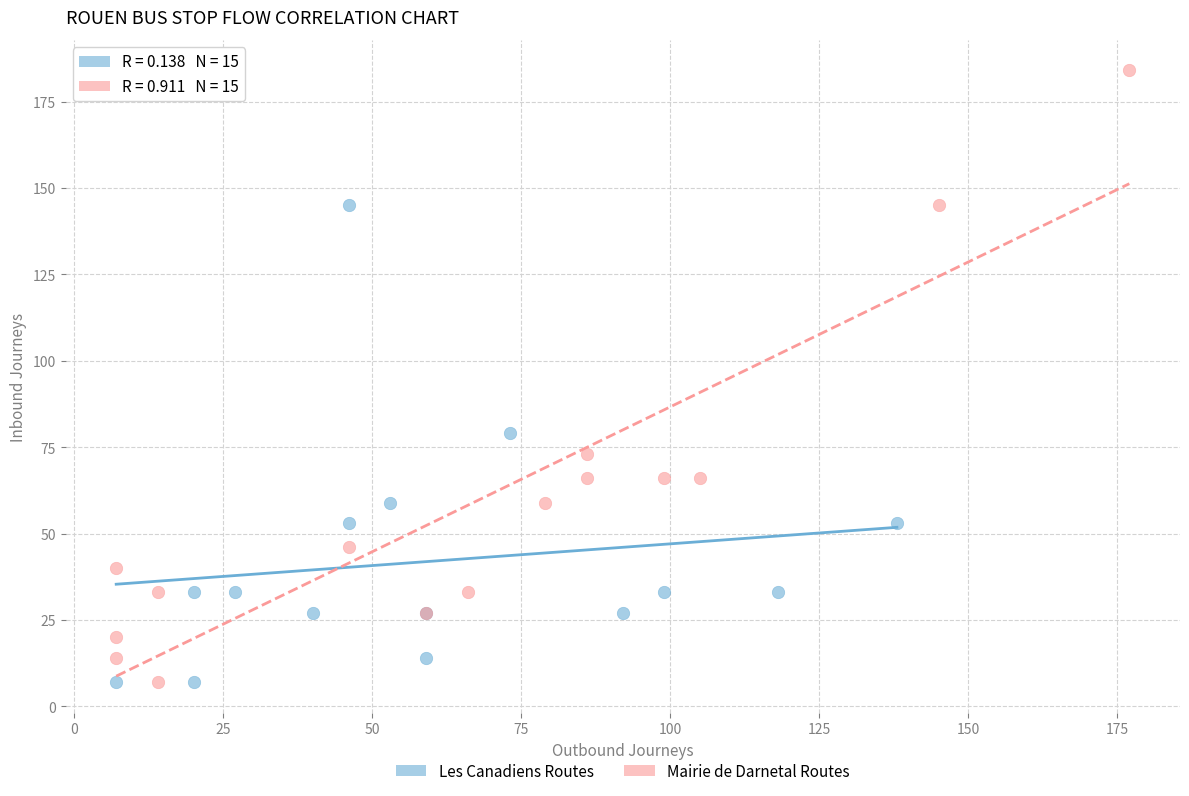

Which series contains the highest Y value?

Mairie de Darnetal Routes